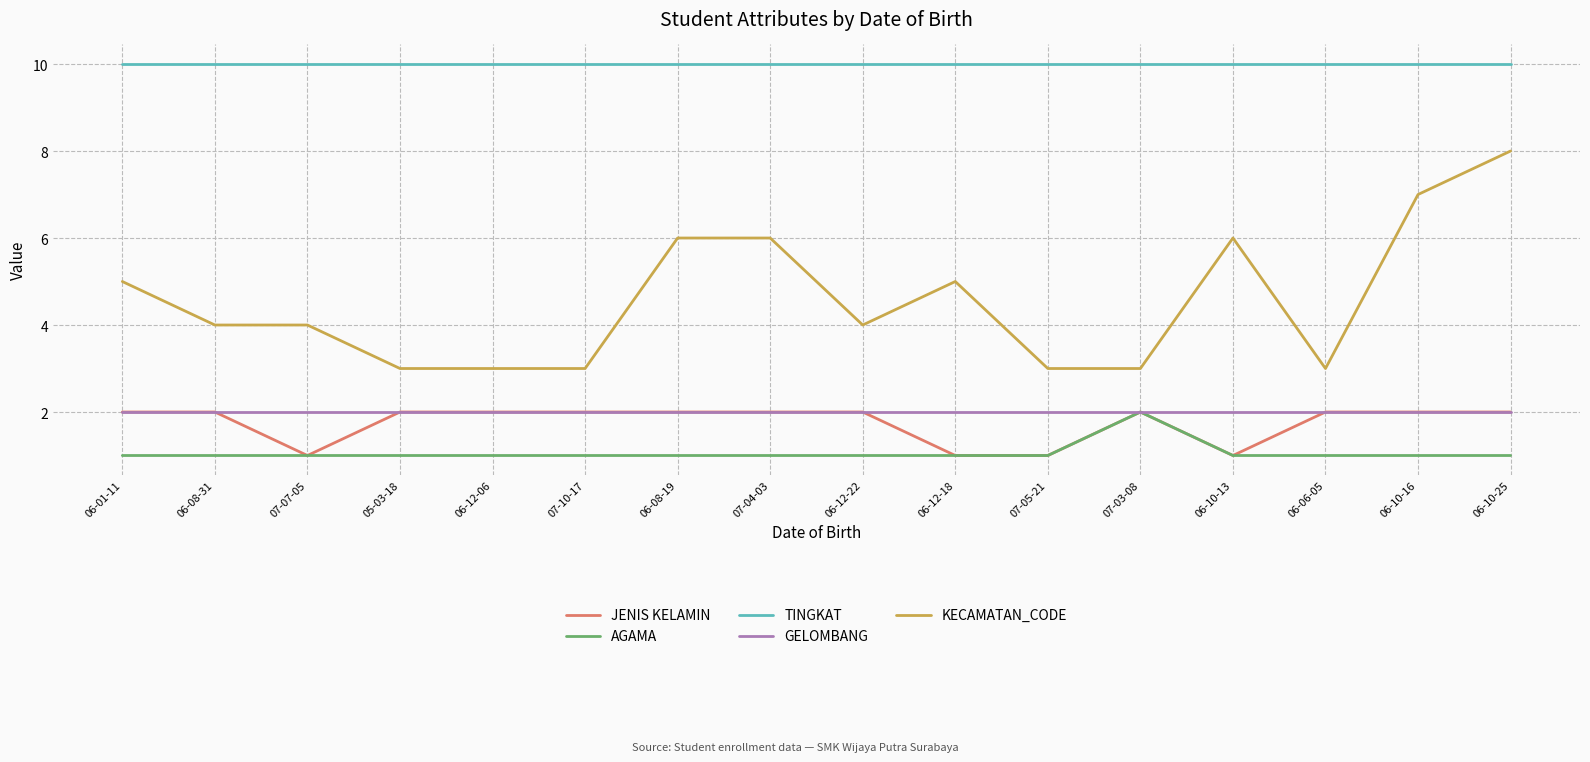

What is the difference between the highest and lowest values at 07-05-21?

9